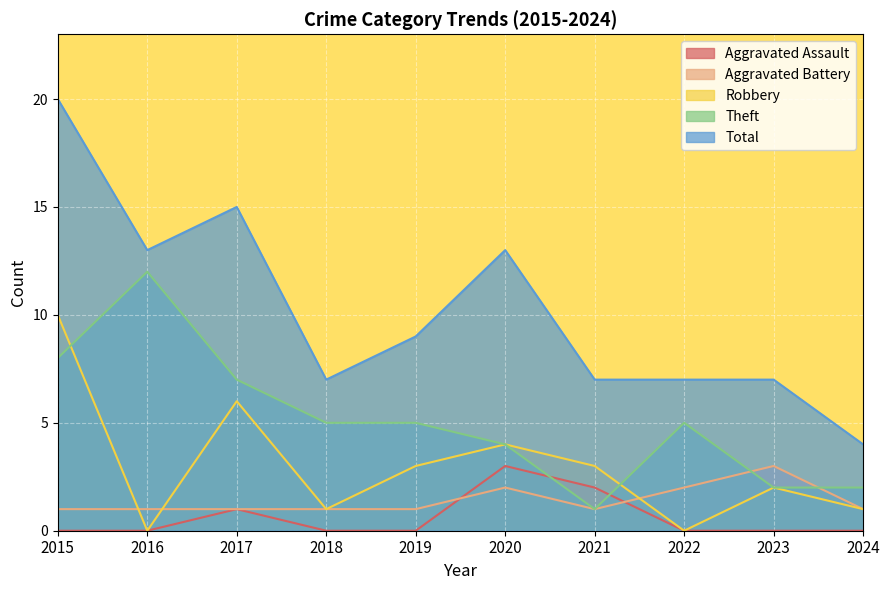

What is the spread (max minus min) of values at 2016?

13